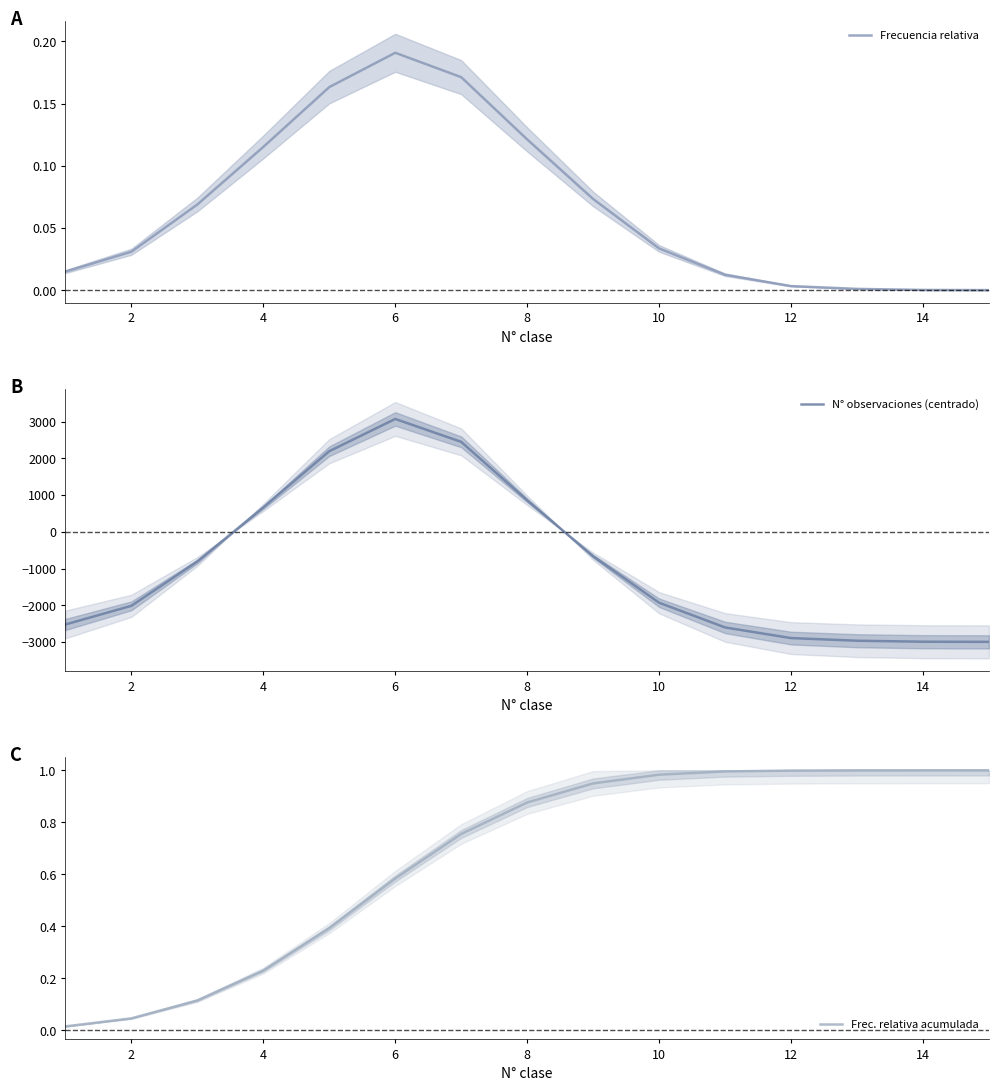

What is the difference between the maximum and minimum values in the Frecuencia relativa series?

0.2